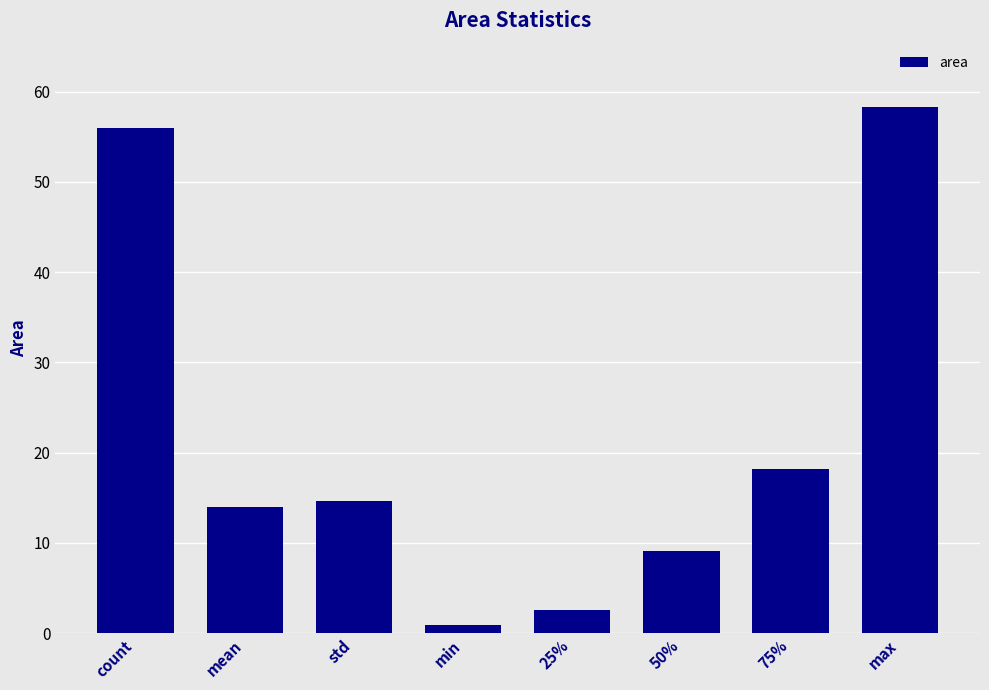

Which label corresponds to the smallest value in the chart?

min